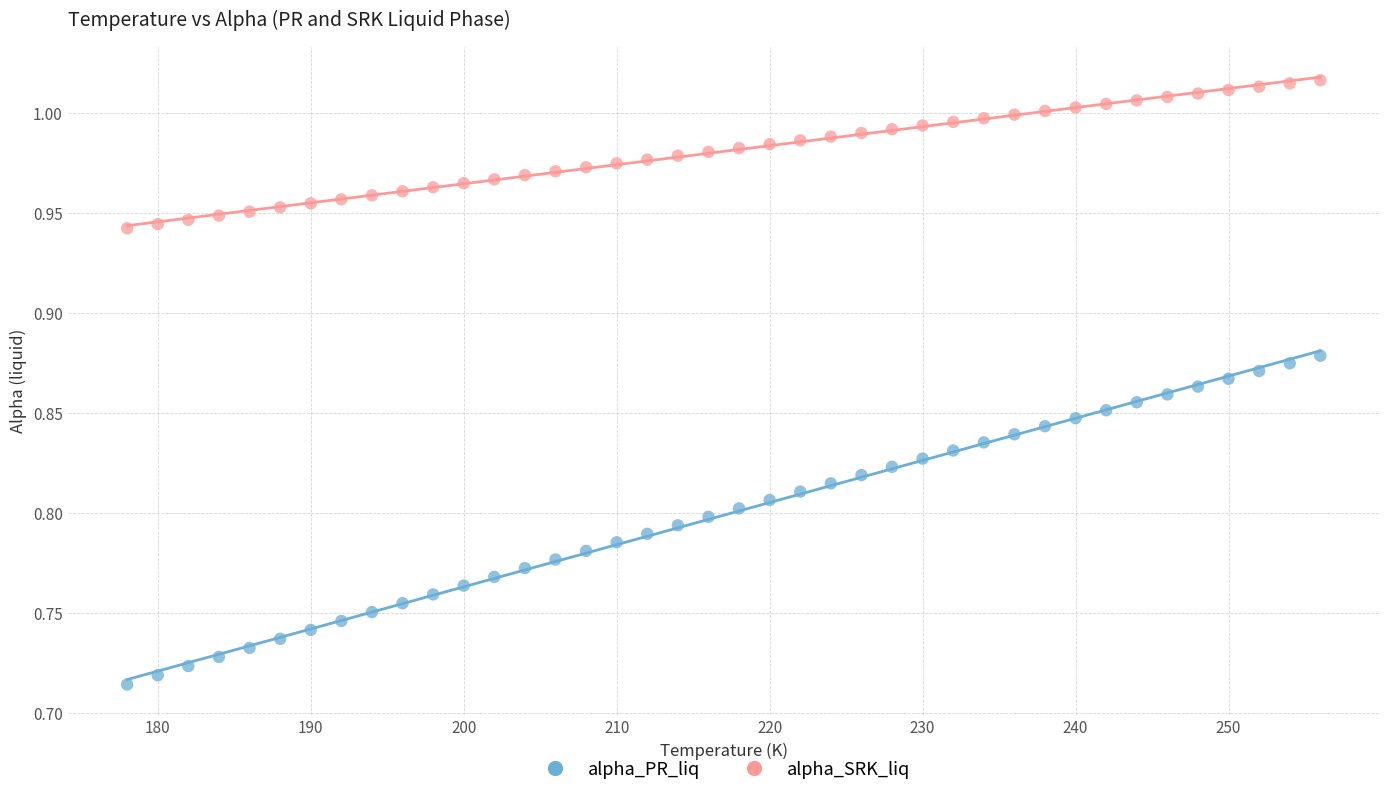

Which series has the widest spread of Y values?

alpha_PR_liq